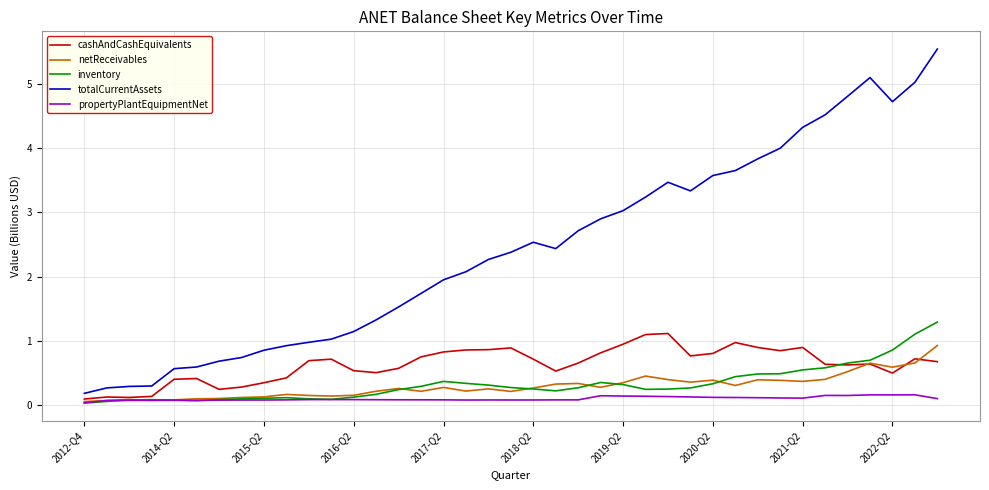

Which series has the largest range (max minus min)?

totalCurrentAssets